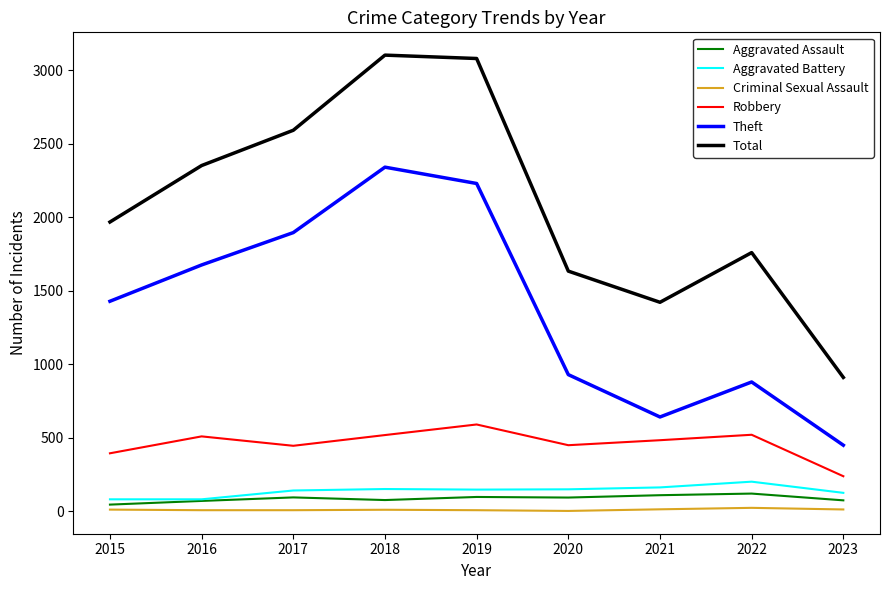

Does the chart have visible grid lines?

No